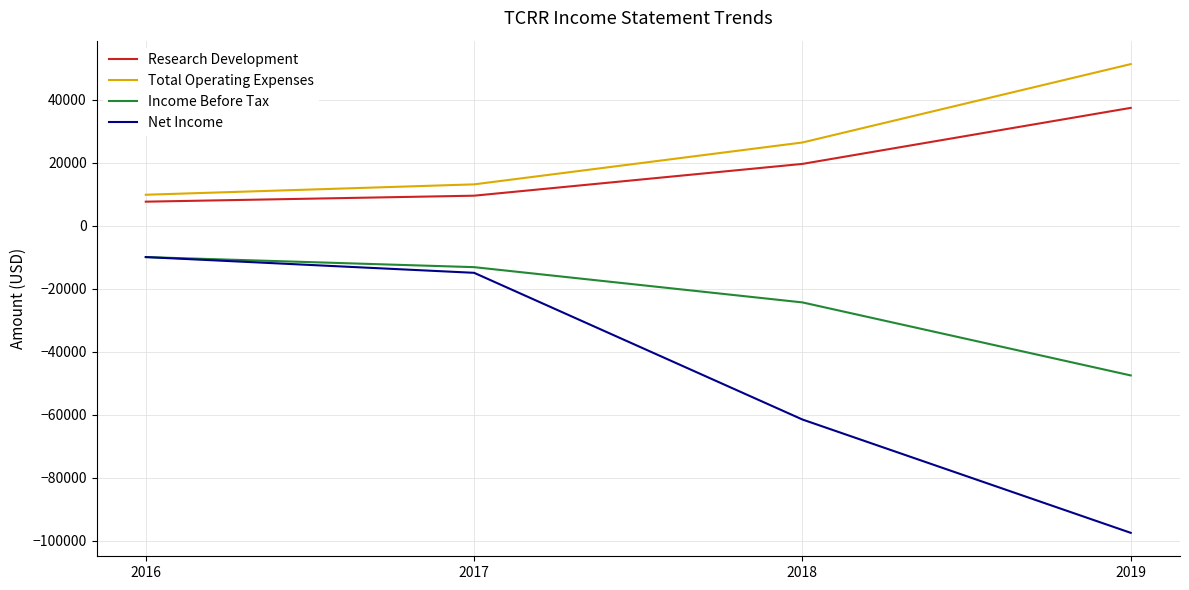

Is the value of Research Development at 2016 greater than the value of Net Income at 2018?

Yes